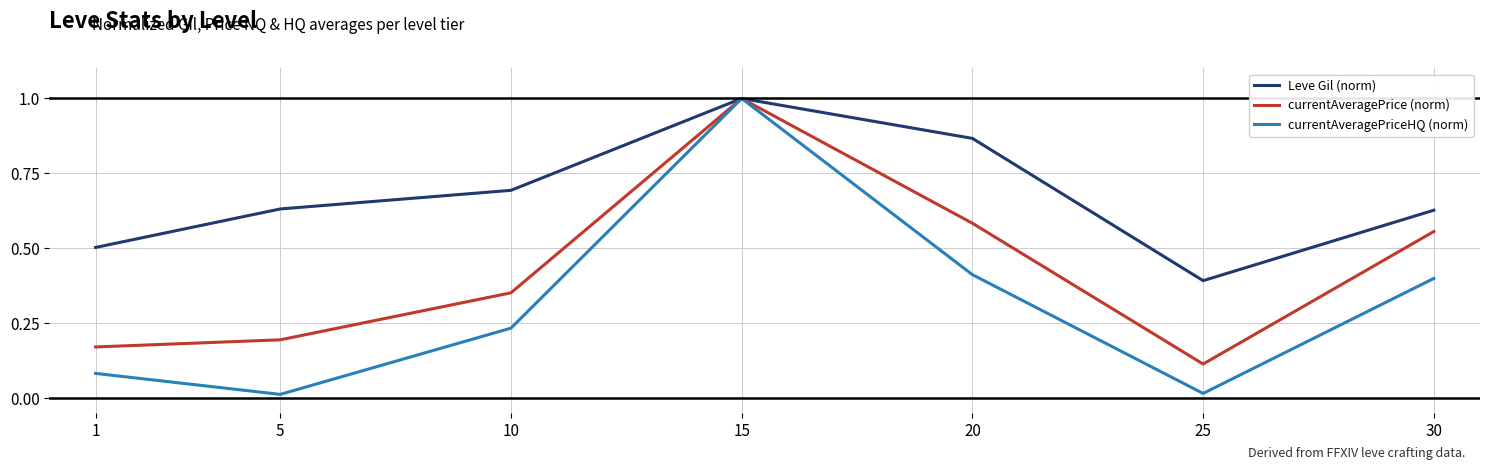

At which label does currentAveragePrice (norm) reach its minimum?

25